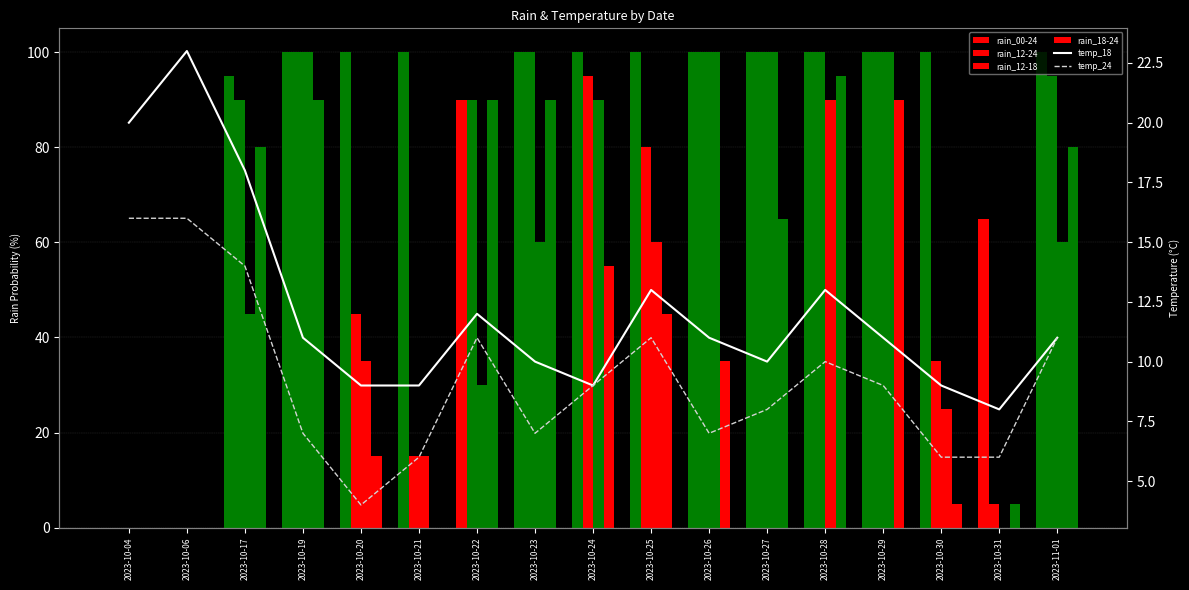

How many categories are shown in the chart?

17